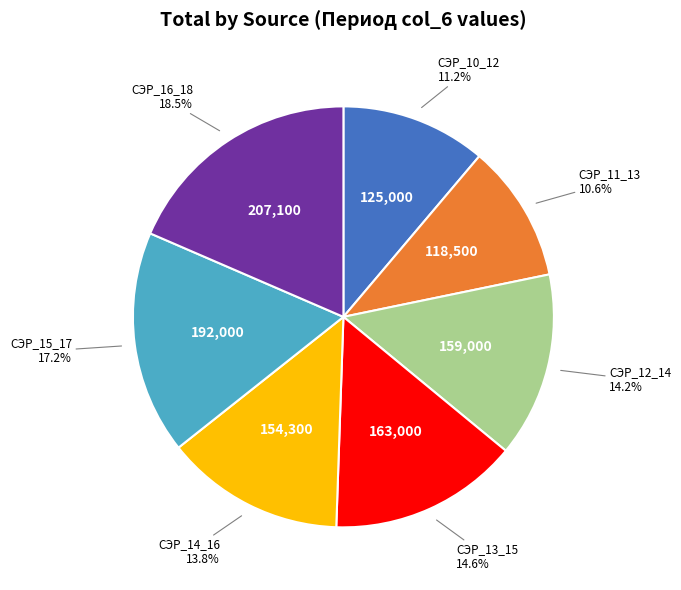

Is there any slice that represents more than half of the pie?

No